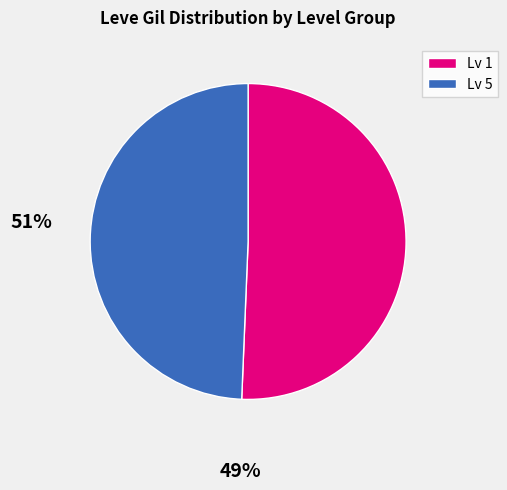

Is the sum of Lv 5 and Lv 1 greater than half?

Yes